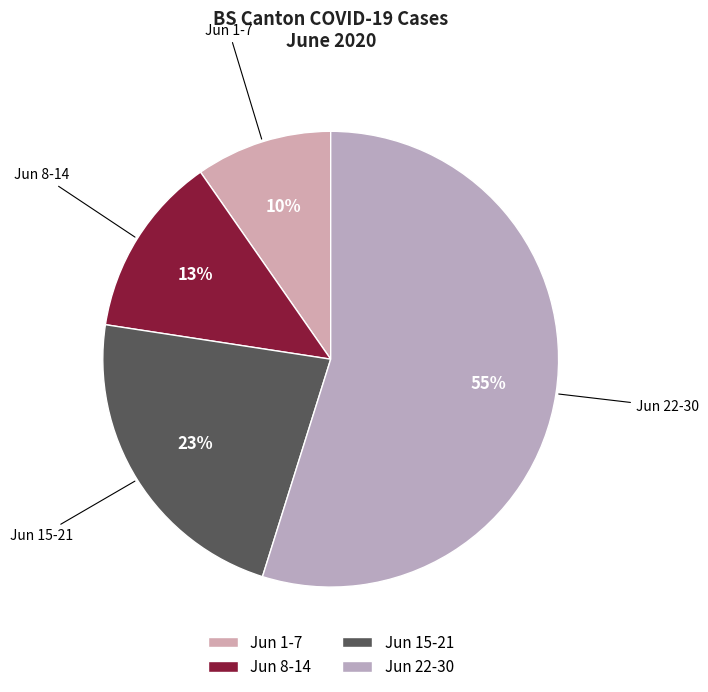

Count the number of slices in the pie.

4